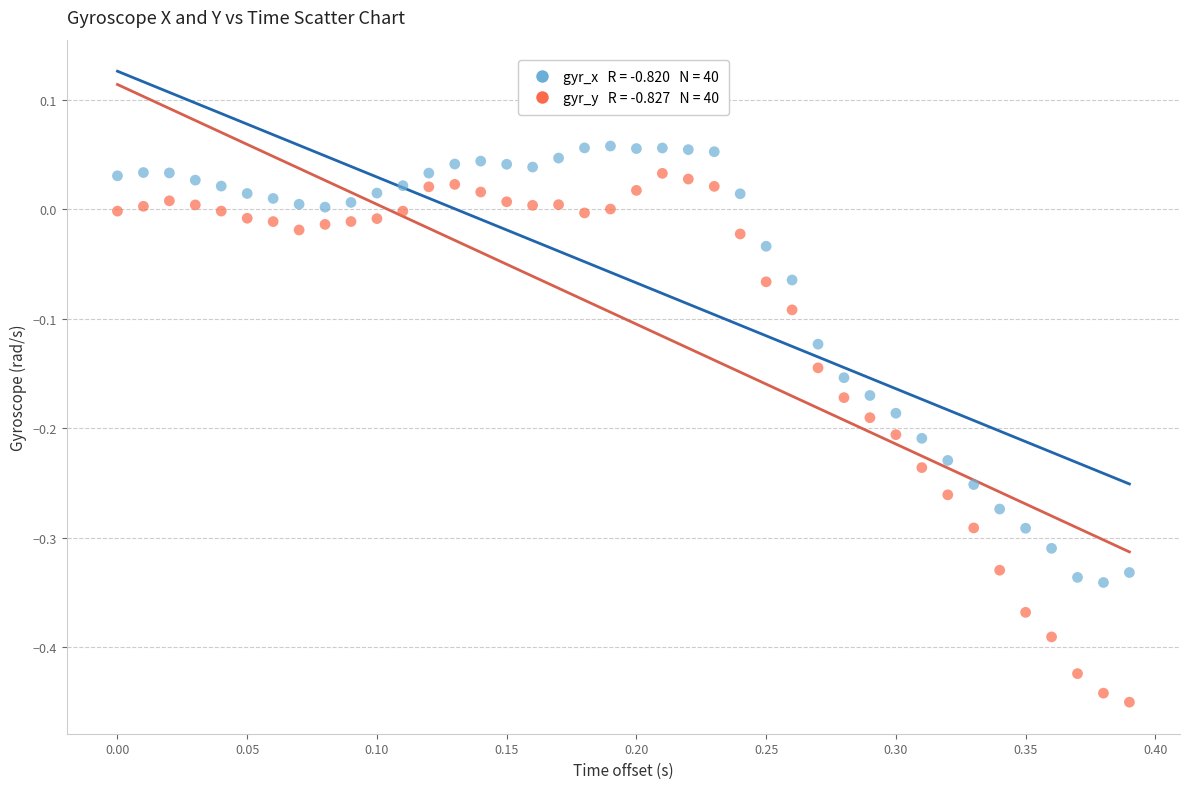

Across all data points, what is the range of X values (max minus min)?

0.4